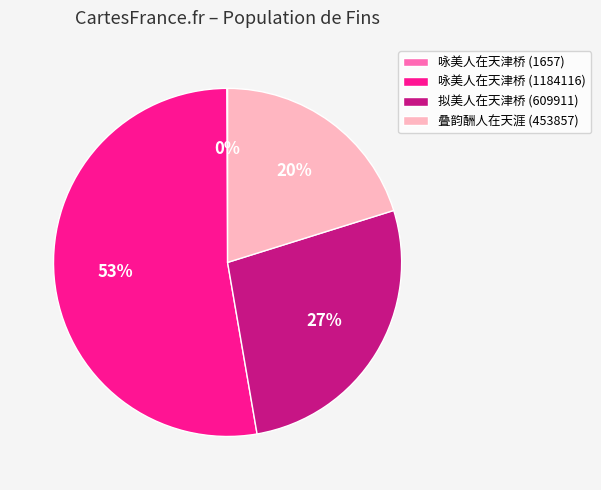

What is the largest slice in the pie chart?

咏美人在天津桥 (1184116)